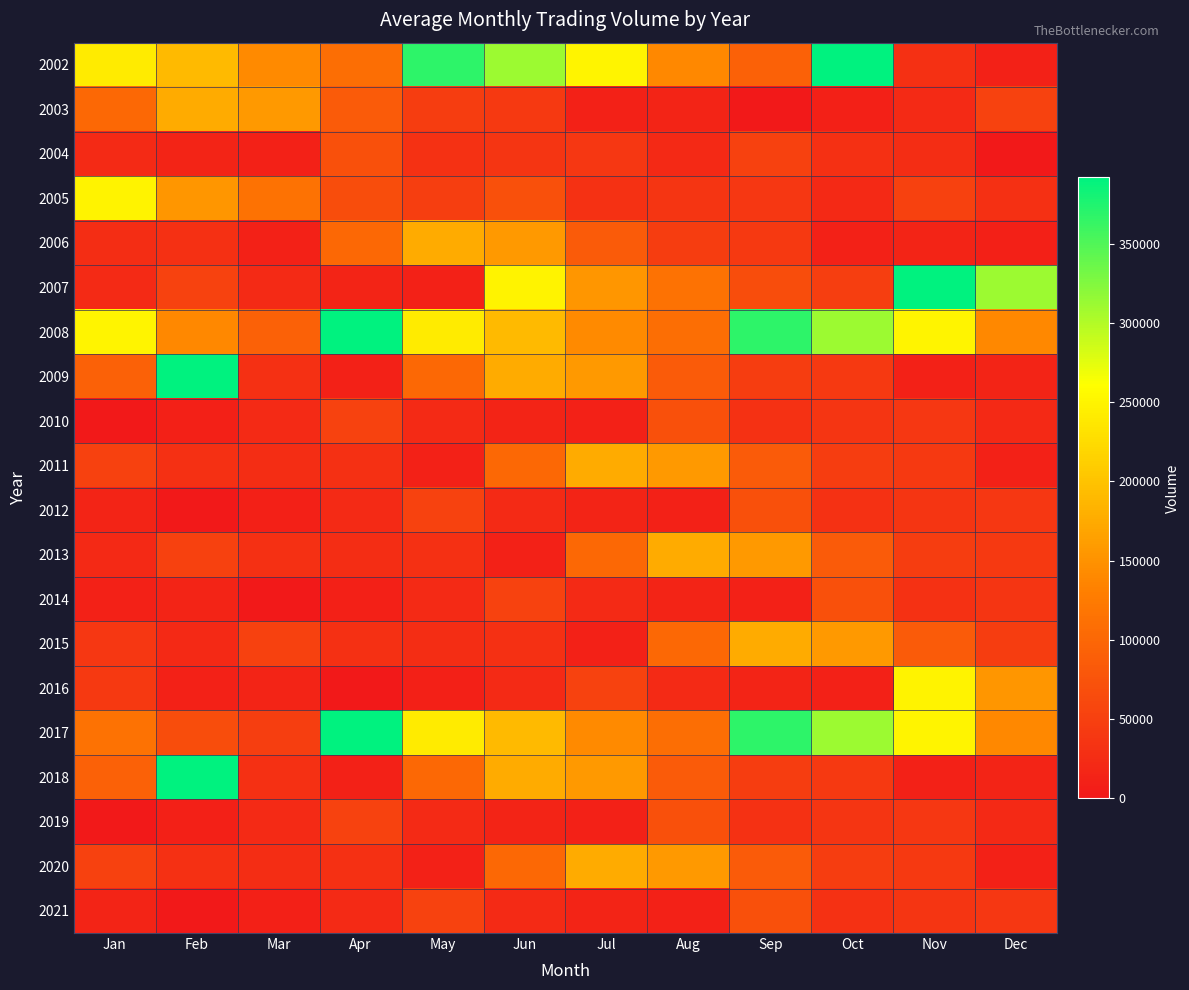

Reading left to right, extract all data points from this chart.

2002: Jan=240461	Feb=190621	Mar=142051	Apr=109375	May=368841	Jun=312201	Jul=250485	Aug=140240	Sep=92800	Oct=391872	Nov=29405	Dec=11419
2003: Jan=101865	Feb=175435	Mar=157017	Apr=84740	May=46490	Jun=42379	Jul=11498	Aug=14121	Sep=0	Oct=9257	Nov=22959	Dec=52365
2004: Jan=22485	Feb=14710	Mar=11408	Apr=71215	May=31583	Jun=35648	Jul=38752	Aug=21002	Sep=51154	Oct=30594	Nov=26755	Dec=0
2005: Jan=249167	Feb=154302	Mar=114803	Apr=66829	May=48335	Jun=71215	Jul=31583	Aug=35648	Sep=38752	Oct=21002	Nov=51154	Dec=30594
2006: Jan=26755	Feb=29405	Mar=11419	Apr=101865	May=175435	Jun=157017	Jul=84740	Aug=46490	Sep=42379	Oct=11498	Nov=14121	Dec=9257
2007: Jan=22959	Feb=52365	Mar=22485	Apr=14710	May=11408	Jun=249167	Jul=154302	Aug=114803	Sep=66829	Oct=48335	Nov=391872	Dec=312201
2008: Jan=250485	Feb=140240	Mar=92800	Apr=391872	May=240461	Jun=190621	Jul=142051	Aug=109375	Sep=368841	Oct=312201	Nov=250485	Dec=140240
2009: Jan=92800	Feb=391872	Mar=29405	Apr=11419	May=101865	Jun=175435	Jul=157017	Aug=84740	Sep=46490	Oct=42379	Nov=11498	Dec=14121
2010: Jan=0	Feb=9257	Mar=22959	Apr=52365	May=22485	Jun=14710	Jul=11408	Aug=71215	Sep=31583	Oct=35648	Nov=38752	Dec=21002
2011: Jan=51154	Feb=30594	Mar=26755	Apr=29405	May=11419	Jun=101865	Jul=175435	Aug=157017	Sep=84740	Oct=46490	Nov=42379	Dec=11498
2012: Jan=14121	Feb=0	Mar=9257	Apr=22959	May=52365	Jun=22485	Jul=14710	Aug=11408	Sep=71215	Oct=31583	Nov=35648	Dec=38752
2013: Jan=21002	Feb=51154	Mar=30594	Apr=26755	May=29405	Jun=11419	Jul=101865	Aug=175435	Sep=157017	Oct=84740	Nov=46490	Dec=42379
2014: Jan=11498	Feb=14121	Mar=0	Apr=9257	May=22959	Jun=52365	Jul=22485	Aug=14710	Sep=11408	Oct=71215	Nov=31583	Dec=35648
2015: Jan=38752	Feb=21002	Mar=51154	Apr=30594	May=26755	Jun=29405	Jul=11419	Aug=101865	Sep=175435	Oct=157017	Nov=84740	Dec=46490
2016: Jan=42379	Feb=11498	Mar=14121	Apr=0	May=9257	Jun=22959	Jul=52365	Aug=22485	Sep=14710	Oct=11408	Nov=249167	Dec=154302
2017: Jan=114803	Feb=66829	Mar=48335	Apr=391872	May=240461	Jun=190621	Jul=142051	Aug=109375	Sep=368841	Oct=312201	Nov=250485	Dec=140240
2018: Jan=92800	Feb=391872	Mar=29405	Apr=11419	May=101865	Jun=175435	Jul=157017	Aug=84740	Sep=46490	Oct=42379	Nov=11498	Dec=14121
2019: Jan=0	Feb=9257	Mar=22959	Apr=52365	May=22485	Jun=14710	Jul=11408	Aug=71215	Sep=31583	Oct=35648	Nov=38752	Dec=21002
2020: Jan=51154	Feb=30594	Mar=26755	Apr=29405	May=11419	Jun=101865	Jul=175435	Aug=157017	Sep=84740	Oct=46490	Nov=42379	Dec=11498
2021: Jan=14121	Feb=0	Mar=9257	Apr=22959	May=52365	Jun=22485	Jul=14710	Aug=11408	Sep=71215	Oct=31583	Nov=35648	Dec=38752